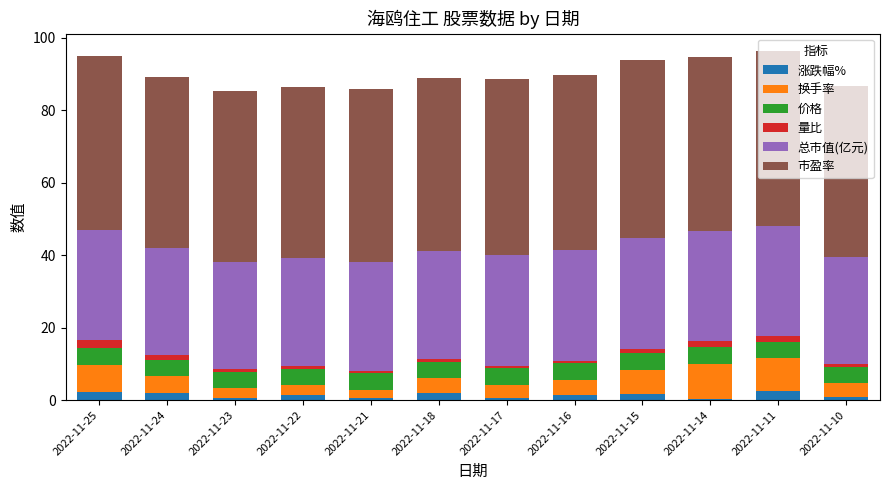

True or false: 涨跌幅% has a value of 0.2 at 2022-11-14.

True